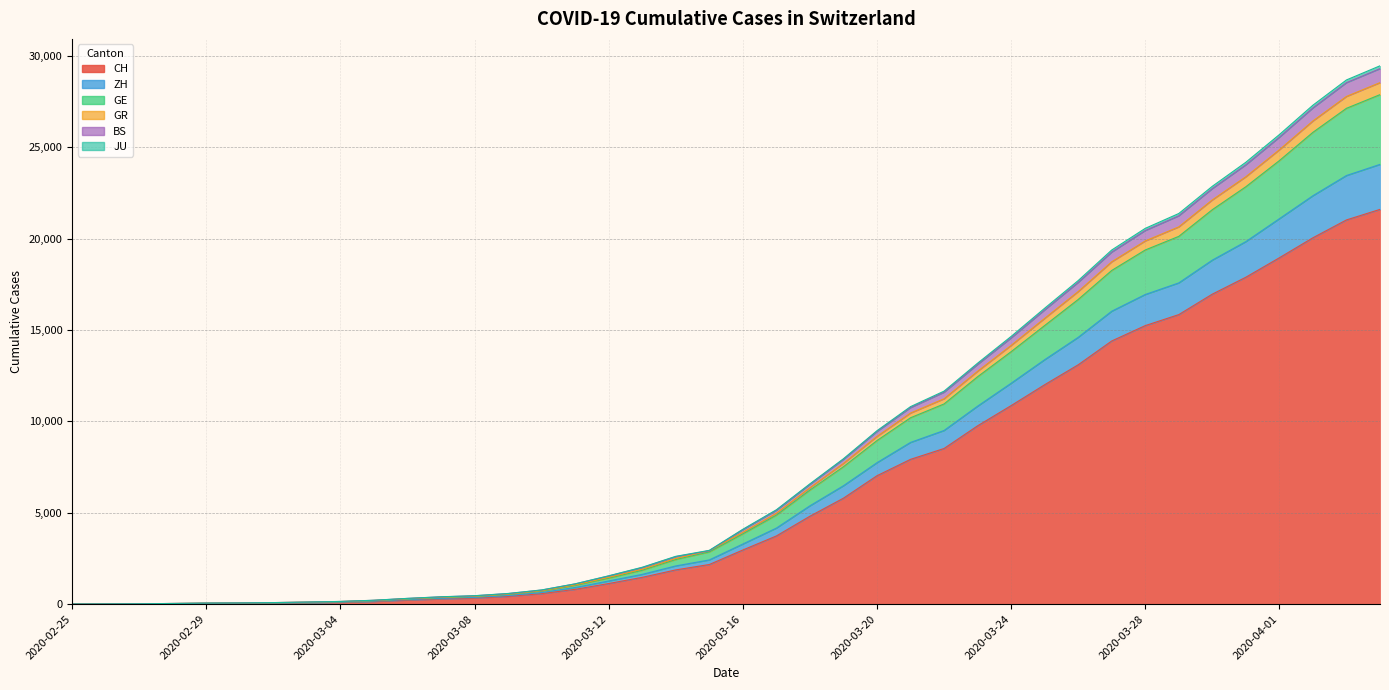

True or false: GE and JU intersect in this chart.

False